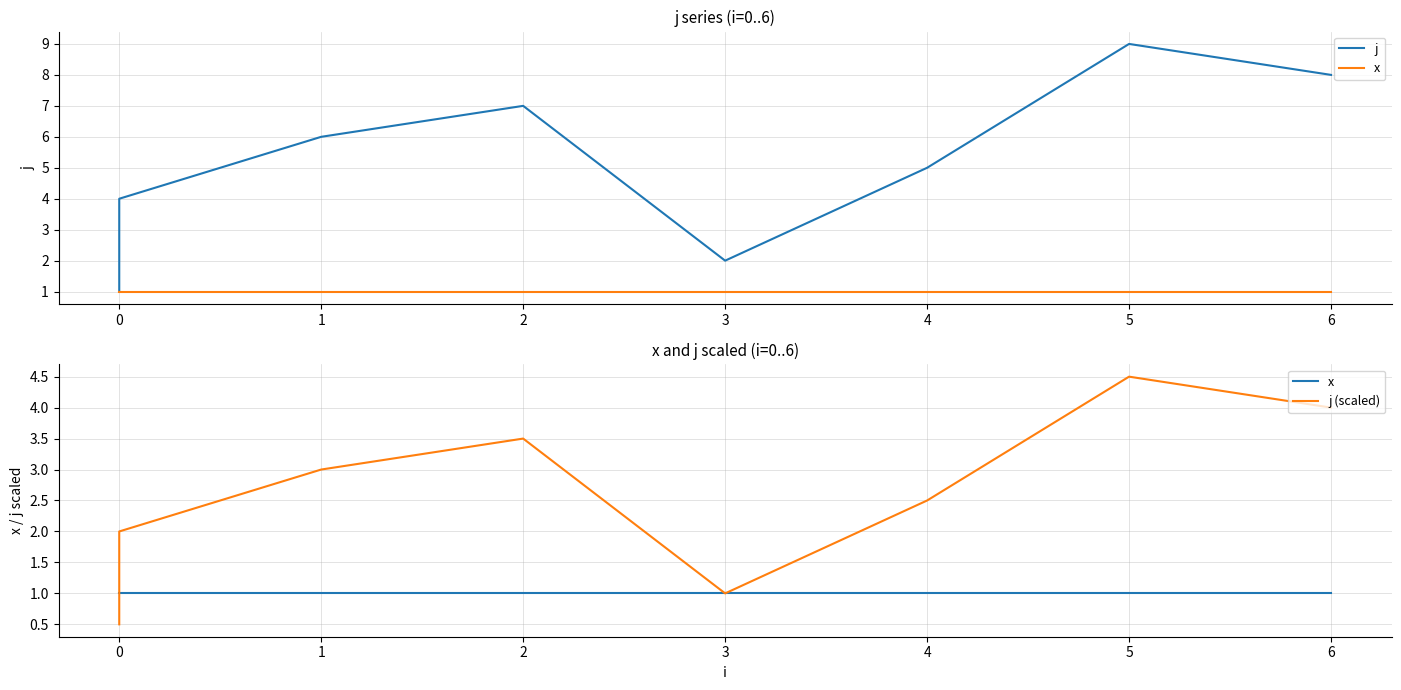

What is the difference between the maximum and minimum values in the j series?

8.0